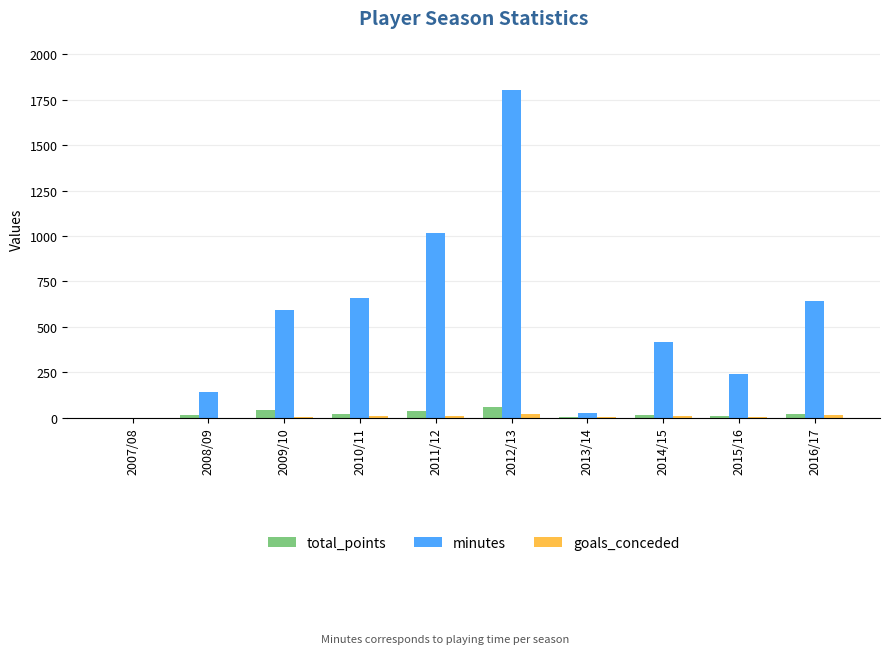

At which category is the sum across all series the highest?

2012/13